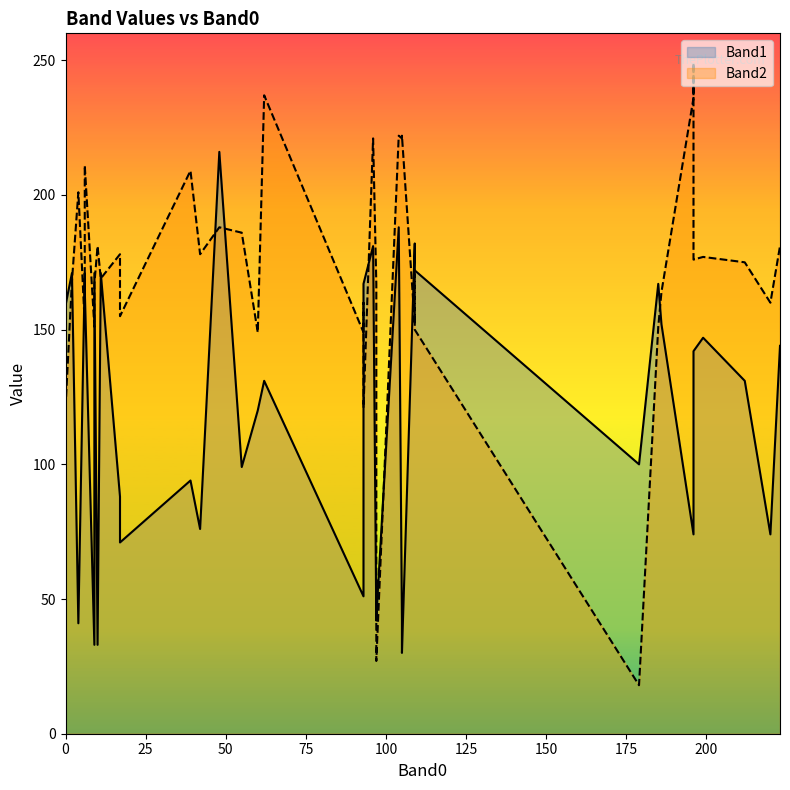

What is the difference between the Band2 values at 20 and 21?

124